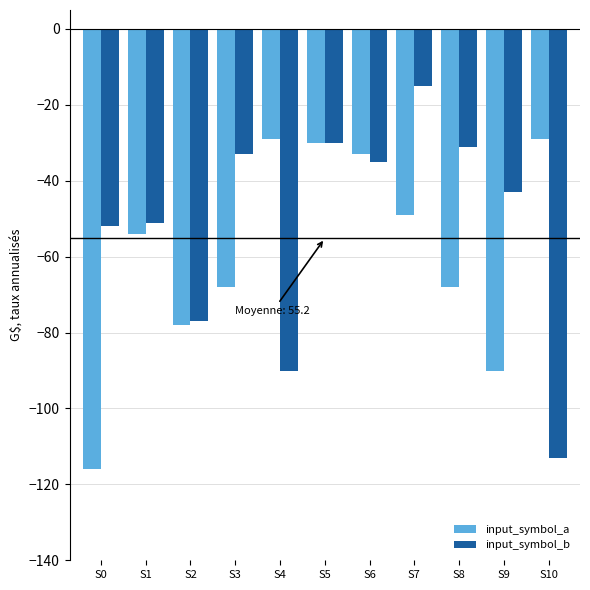

What is the value of the input_symbol_b bar at the 11th from the left?

-113